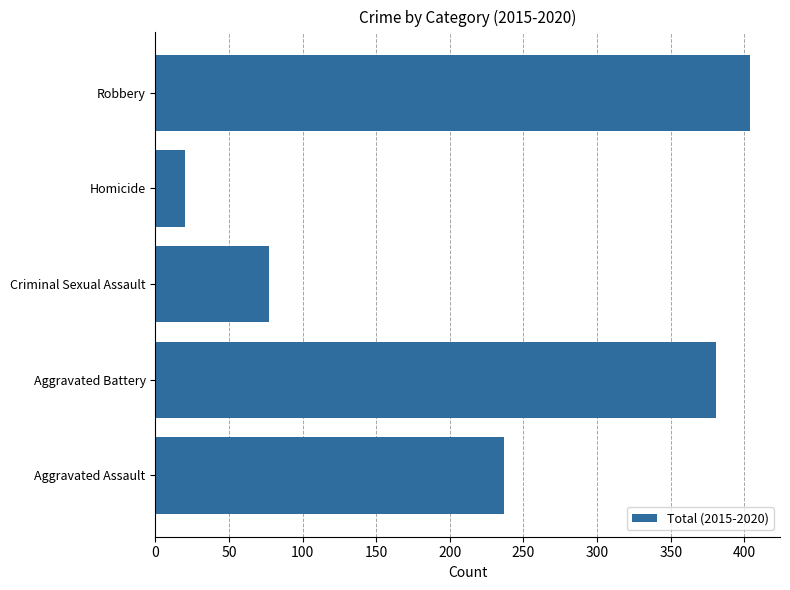

Which category has the highest value across all series?

Robbery